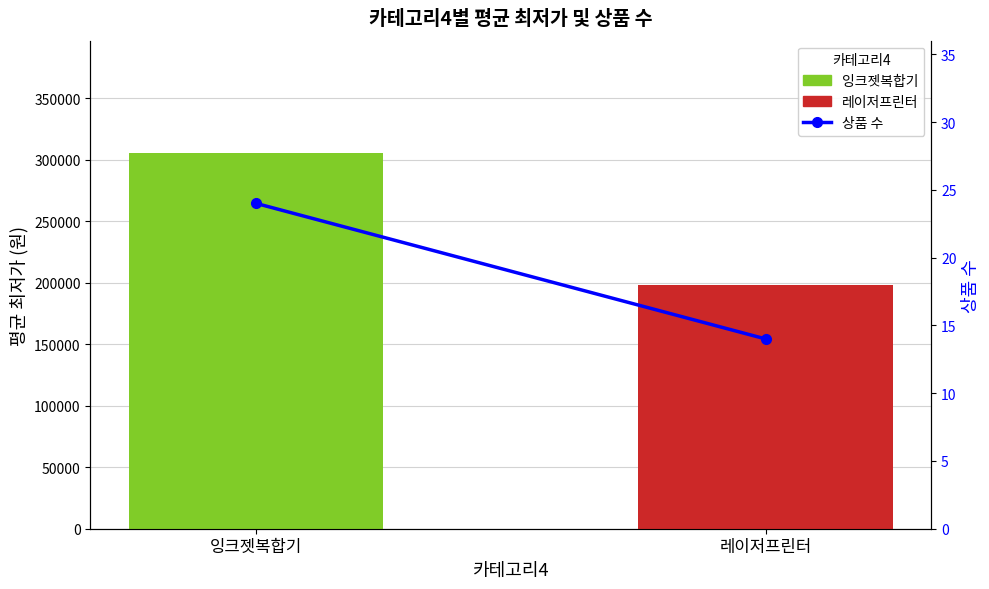

Read the value at 잉크젯복합기, to the nearest 10.

20